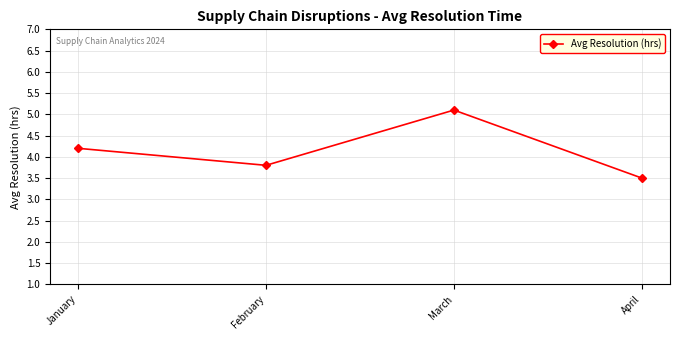

What is the minimum value shown in the chart?

3.5